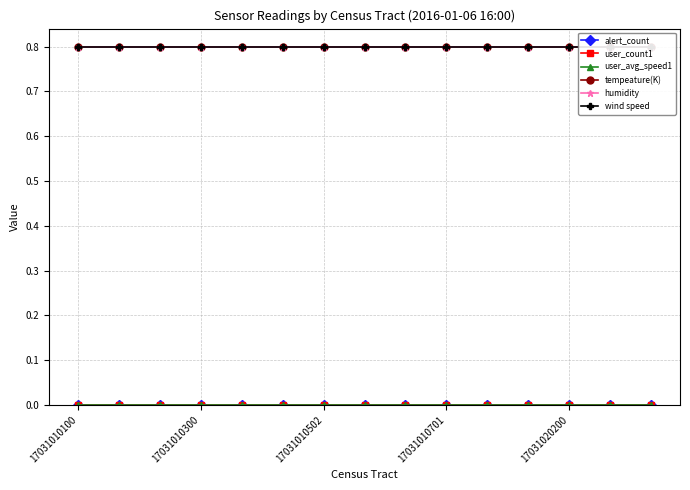

Count the number of data series in this chart.

6